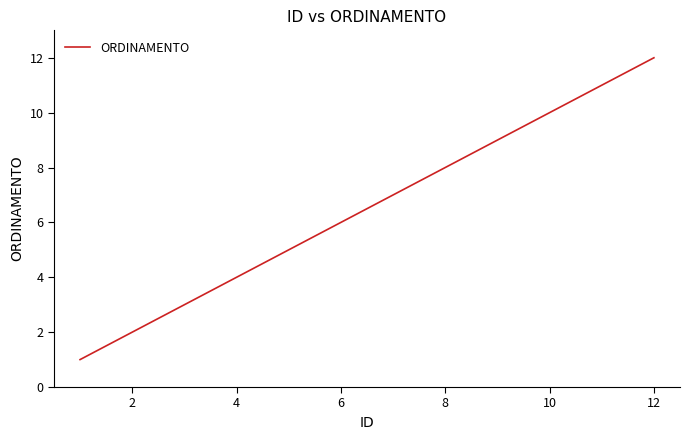

Does the chart have visible grid lines?

No